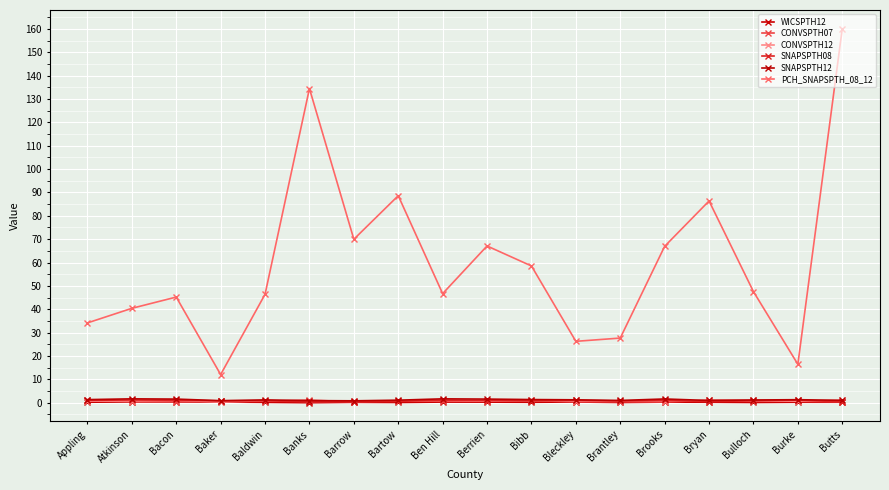

Where is the first local maximum for CONVSPTH07?

Banks